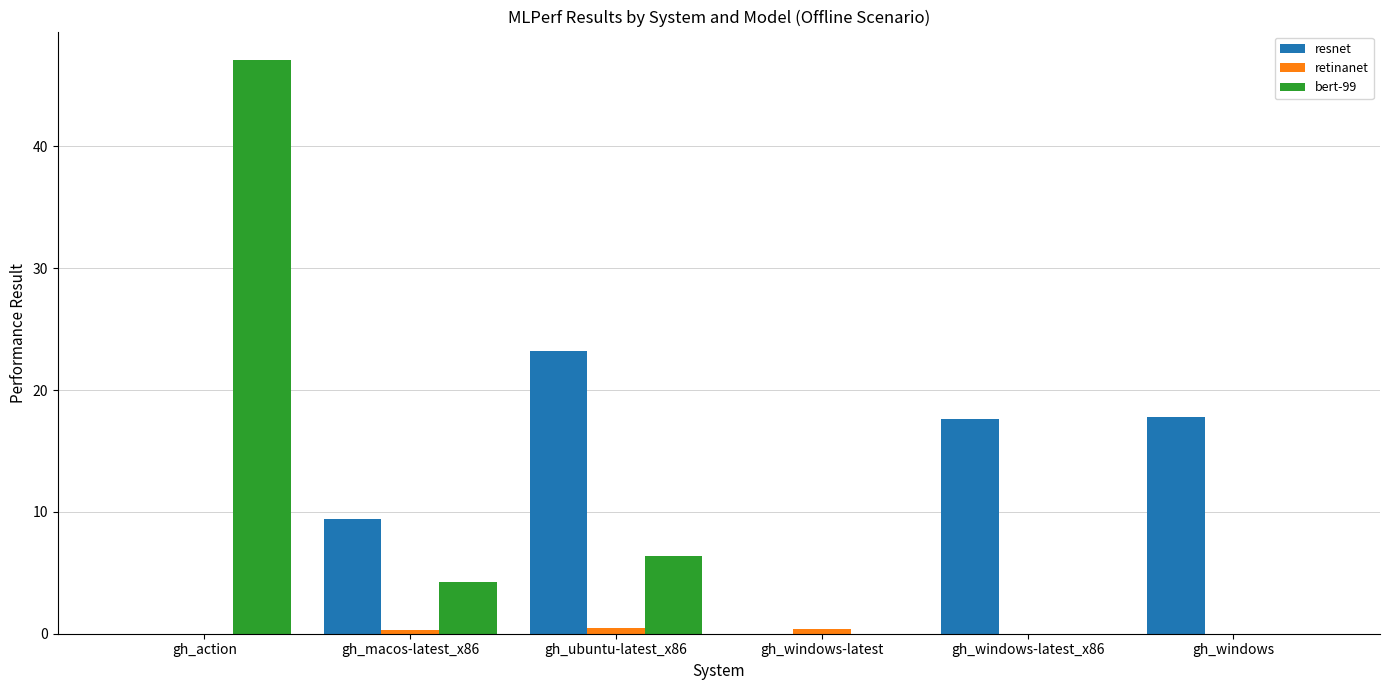

How many data points does each series have?

6